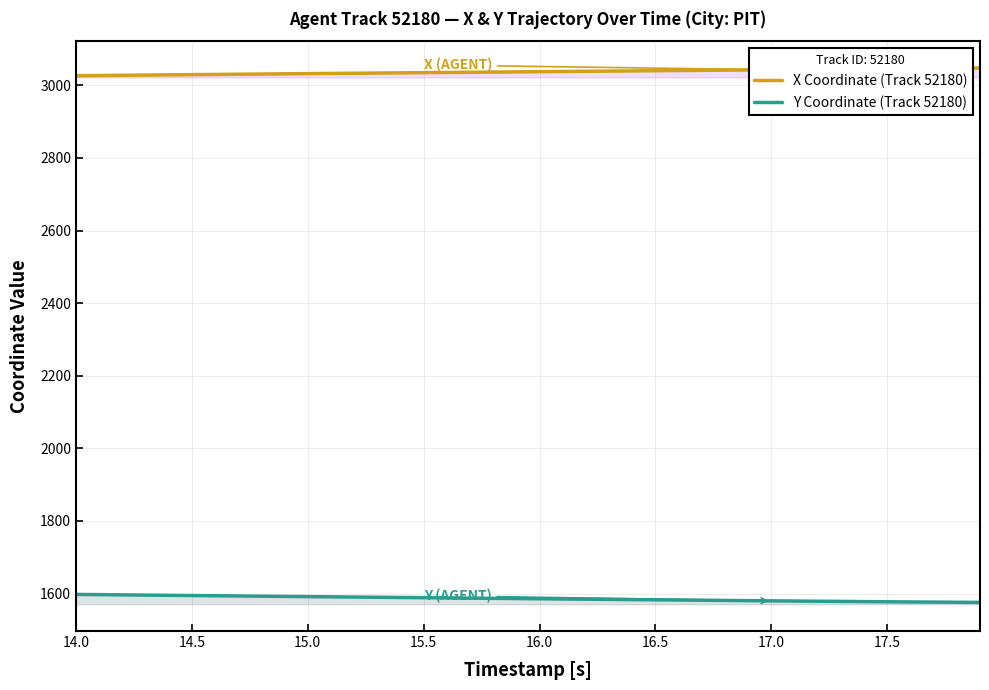

True or false: X Coordinate (Track 52180) has more than 2 interior local peaks.

False